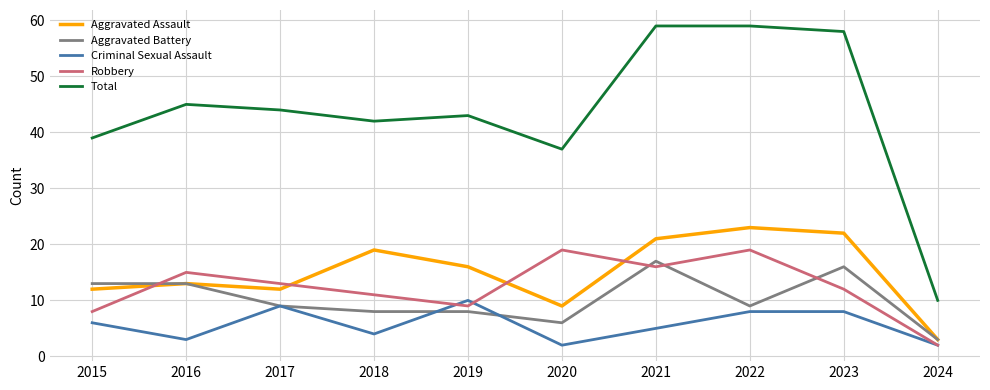

The Criminal Sexual Assault series shows 3 at 2016. True or false?

True